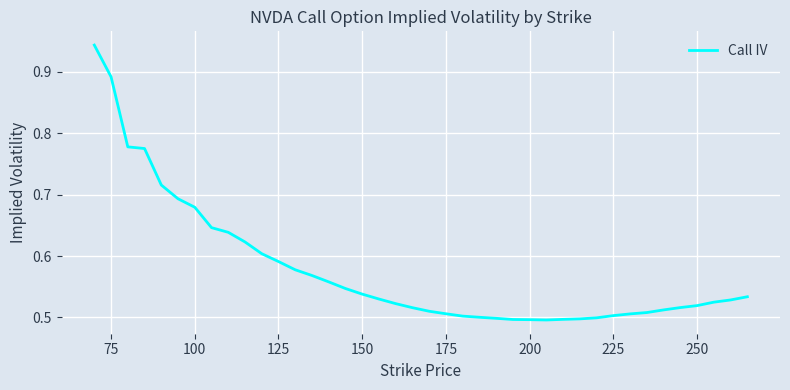

What is the difference between the maximum and minimum values?

0.4